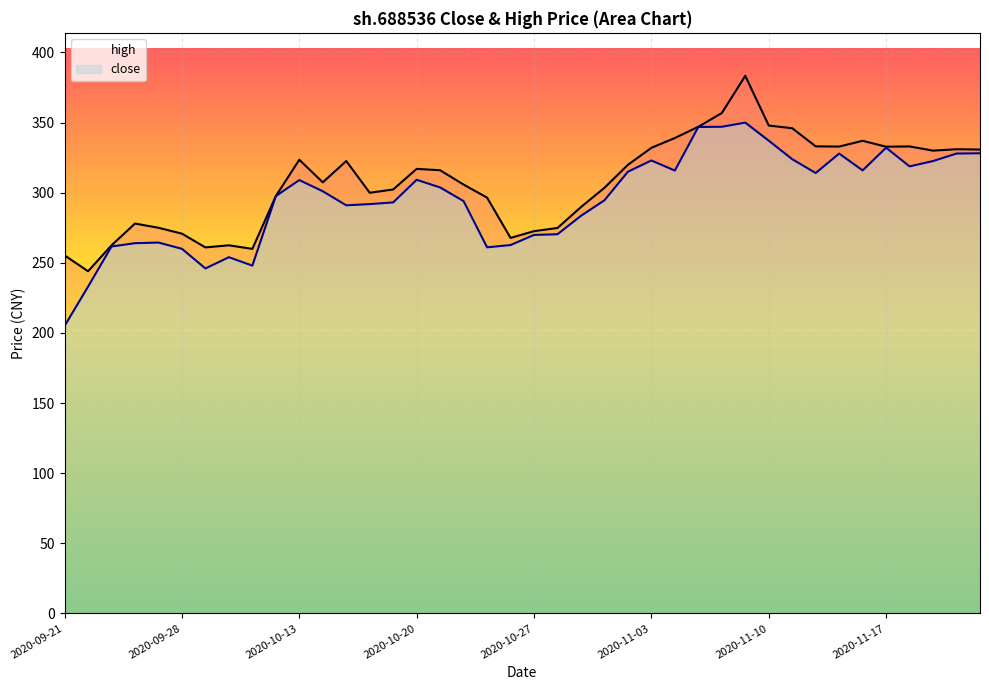

The value of close at 2020-10-13 is 522.2. True or false?

False